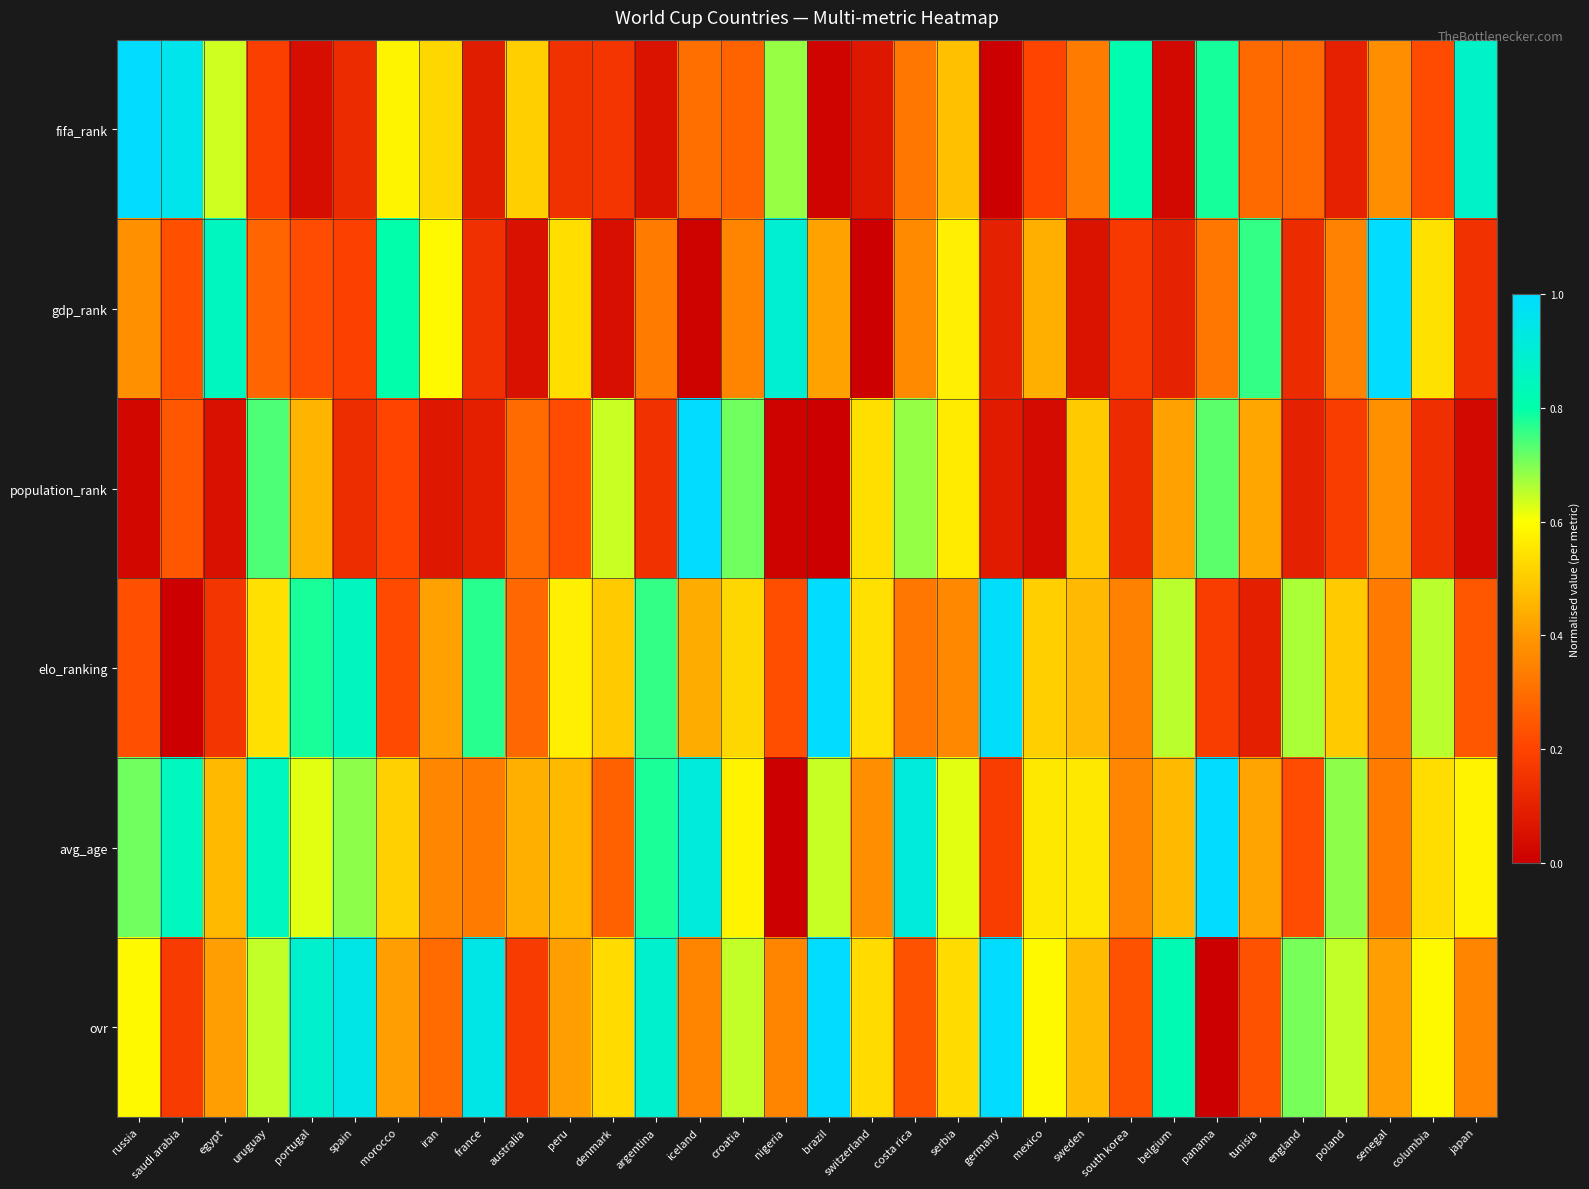

At which category does the chart reach its peak across all series?

russia